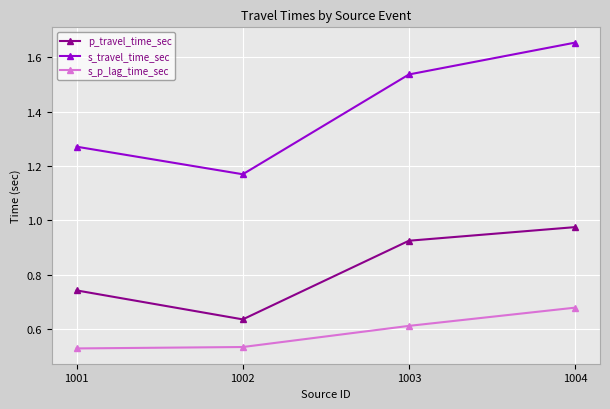

Rank the series at 1003 from lowest to highest value.

s_p_lag_time_sec, p_travel_time_sec, s_travel_time_sec